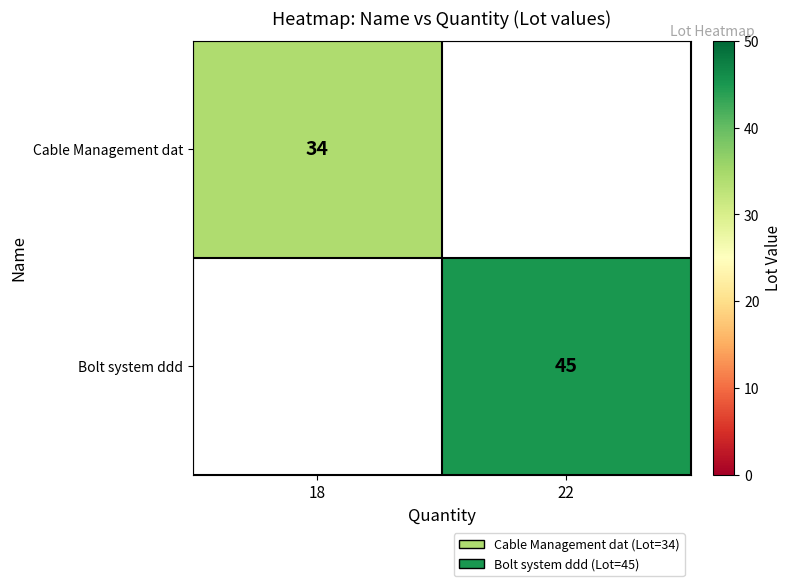

True or false: Cable Management dat has a value of 34 at 18.

True